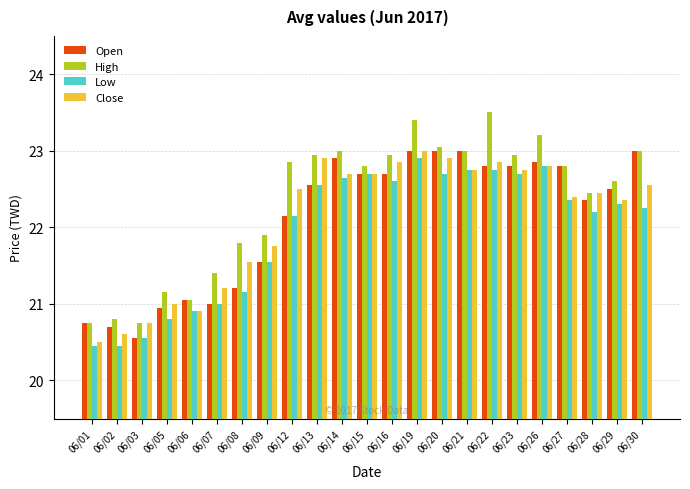

Count the number of data series in this chart.

4